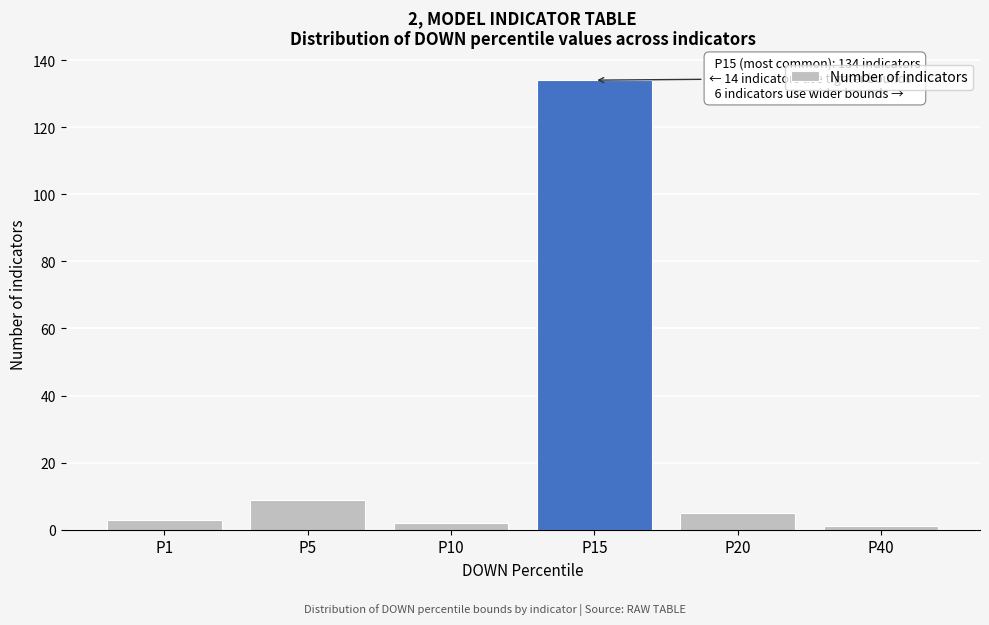

Reading left to right, extract all data points from this chart.

3	9	2	134	5	1